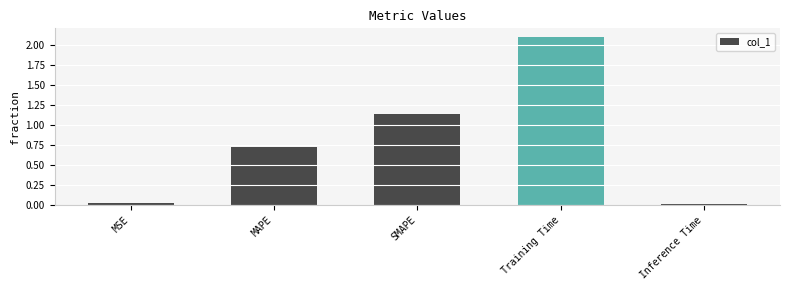

Where is the data nearest to the value 1?

SMAPE